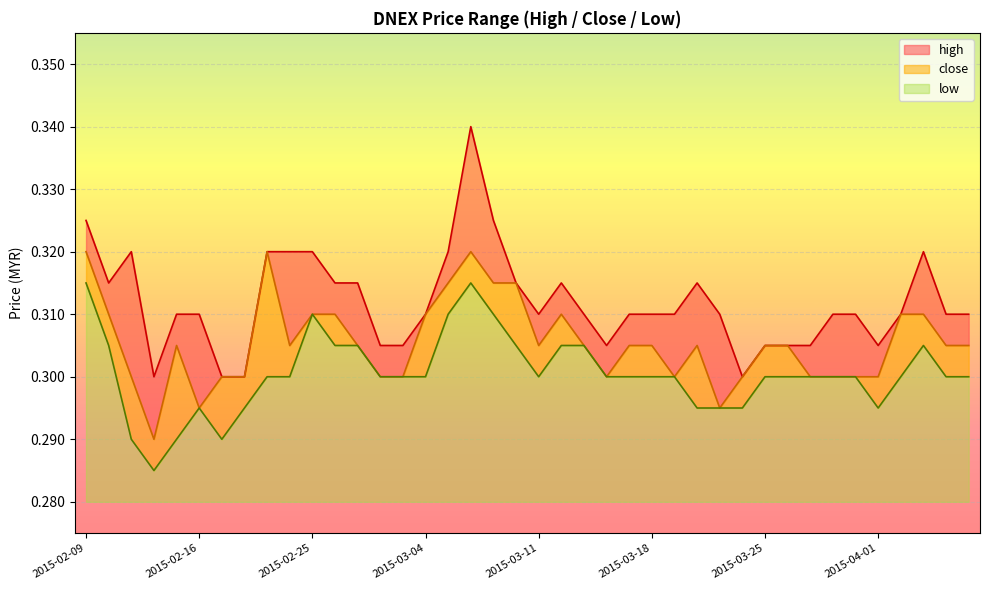

Reading right to left, list all the values displayed in this chart.

high: 2015-04-07=0.3	2015-04-06=0.3	2015-04-03=0.3	2015-04-02=0.3	2015-04-01=0.3	2015-03-31=0.3	2015-03-30=0.3	2015-03-27=0.3	2015-03-26=0.3	2015-03-25=0.3	2015-03-24=0.3	2015-03-23=0.3	2015-03-20=0.3	2015-03-19=0.3	2015-03-18=0.3	2015-03-17=0.3	2015-03-16=0.3	2015-03-13=0.3	2015-03-12=0.3	2015-03-11=0.3	2015-03-10=0.3	2015-03-09=0.3	2015-03-06=0.3	2015-03-05=0.3	2015-03-04=0.3	2015-03-03=0.3	2015-03-02=0.3	2015-02-27=0.3	2015-02-26=0.3	2015-02-25=0.3	2015-02-24=0.3	2015-02-23=0.3	2015-02-18=0.3	2015-02-17=0.3	2015-02-16=0.3	2015-02-13=0.3	2015-02-12=0.3	2015-02-11=0.3	2015-02-10=0.3	2015-02-09=0.3
close: 2015-04-07=0.3	2015-04-06=0.3	2015-04-03=0.3	2015-04-02=0.3	2015-04-01=0.3	2015-03-31=0.3	2015-03-30=0.3	2015-03-27=0.3	2015-03-26=0.3	2015-03-25=0.3	2015-03-24=0.3	2015-03-23=0.3	2015-03-20=0.3	2015-03-19=0.3	2015-03-18=0.3	2015-03-17=0.3	2015-03-16=0.3	2015-03-13=0.3	2015-03-12=0.3	2015-03-11=0.3	2015-03-10=0.3	2015-03-09=0.3	2015-03-06=0.3	2015-03-05=0.3	2015-03-04=0.3	2015-03-03=0.3	2015-03-02=0.3	2015-02-27=0.3	2015-02-26=0.3	2015-02-25=0.3	2015-02-24=0.3	2015-02-23=0.3	2015-02-18=0.3	2015-02-17=0.3	2015-02-16=0.3	2015-02-13=0.3	2015-02-12=0.3	2015-02-11=0.3	2015-02-10=0.3	2015-02-09=0.3
low: 2015-04-07=0.3	2015-04-06=0.3	2015-04-03=0.3	2015-04-02=0.3	2015-04-01=0.3	2015-03-31=0.3	2015-03-30=0.3	2015-03-27=0.3	2015-03-26=0.3	2015-03-25=0.3	2015-03-24=0.3	2015-03-23=0.3	2015-03-20=0.3	2015-03-19=0.3	2015-03-18=0.3	2015-03-17=0.3	2015-03-16=0.3	2015-03-13=0.3	2015-03-12=0.3	2015-03-11=0.3	2015-03-10=0.3	2015-03-09=0.3	2015-03-06=0.3	2015-03-05=0.3	2015-03-04=0.3	2015-03-03=0.3	2015-03-02=0.3	2015-02-27=0.3	2015-02-26=0.3	2015-02-25=0.3	2015-02-24=0.3	2015-02-23=0.3	2015-02-18=0.3	2015-02-17=0.3	2015-02-16=0.3	2015-02-13=0.3	2015-02-12=0.3	2015-02-11=0.3	2015-02-10=0.3	2015-02-09=0.3